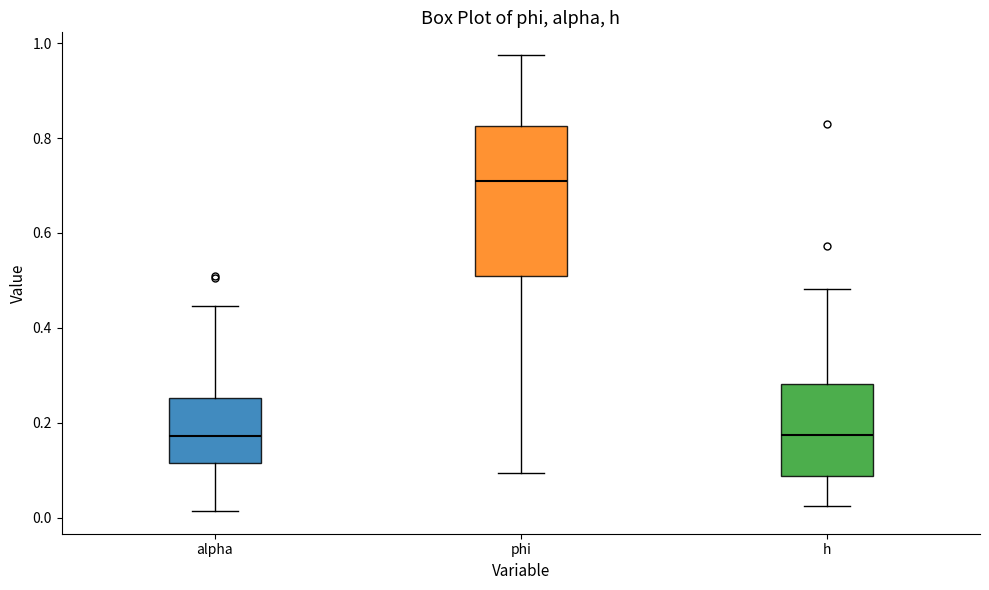

Which box is the tallest, from its lower edge to its upper edge?

phi